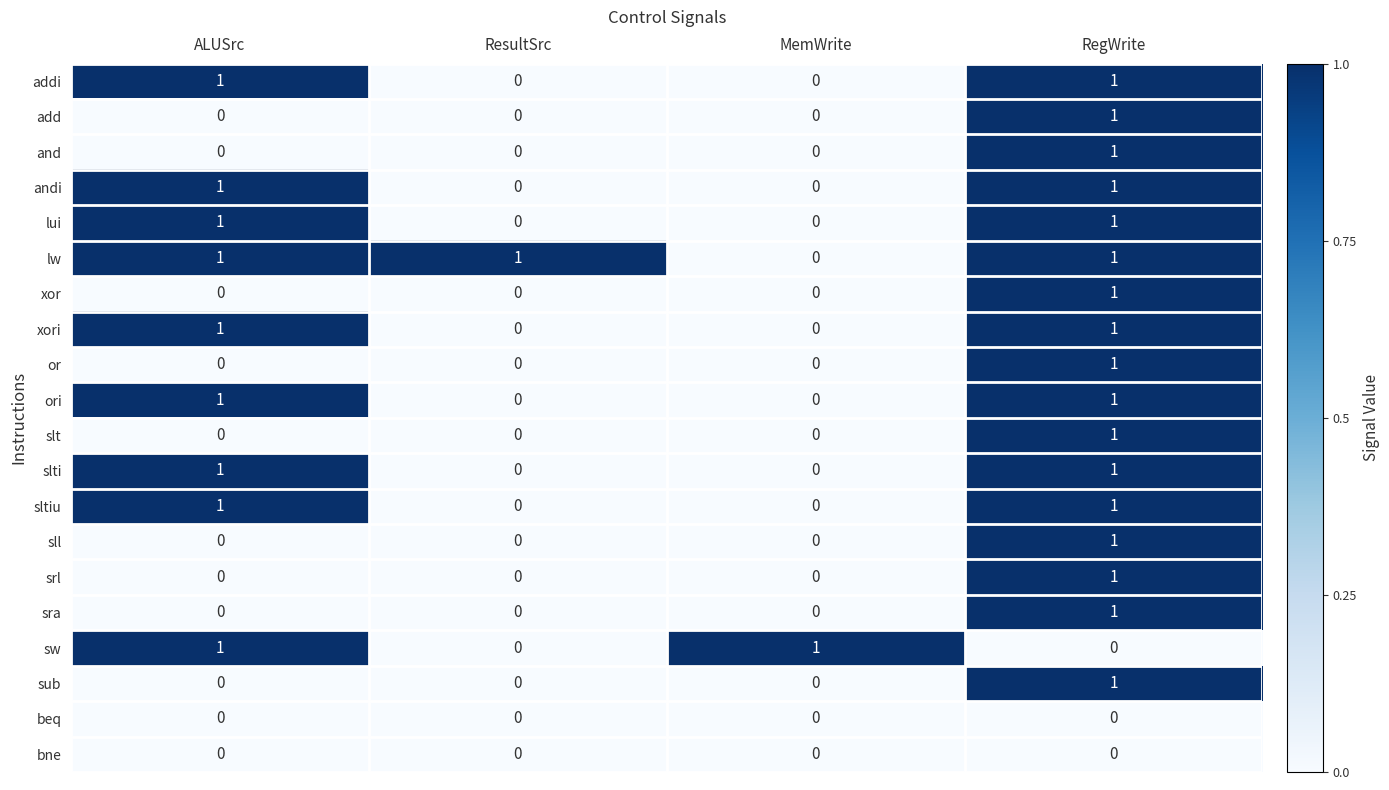

What is the spread (max minus min) of values at ResultSrc?

1